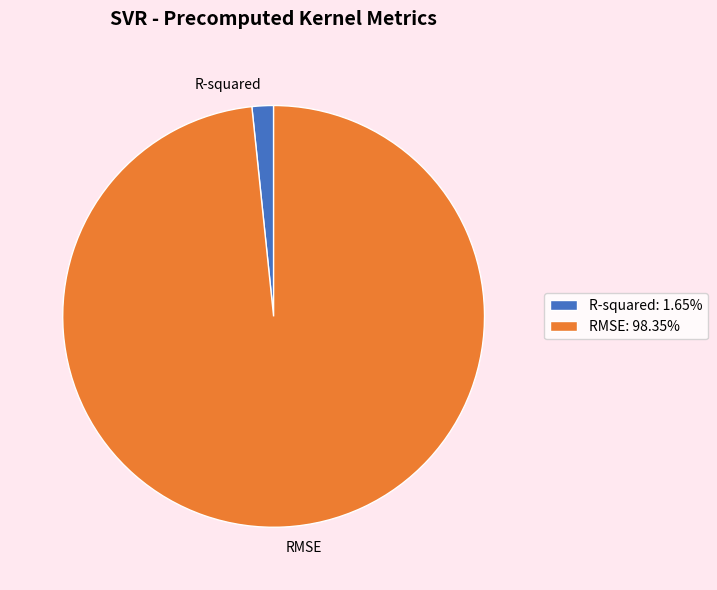

Which has a higher value, R-squared or RMSE?

RMSE